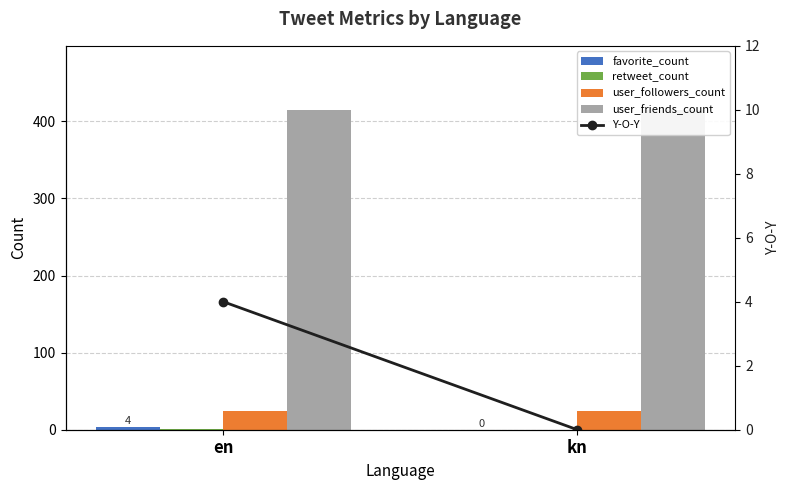

What is the label of the 1st bar from the right?

kn